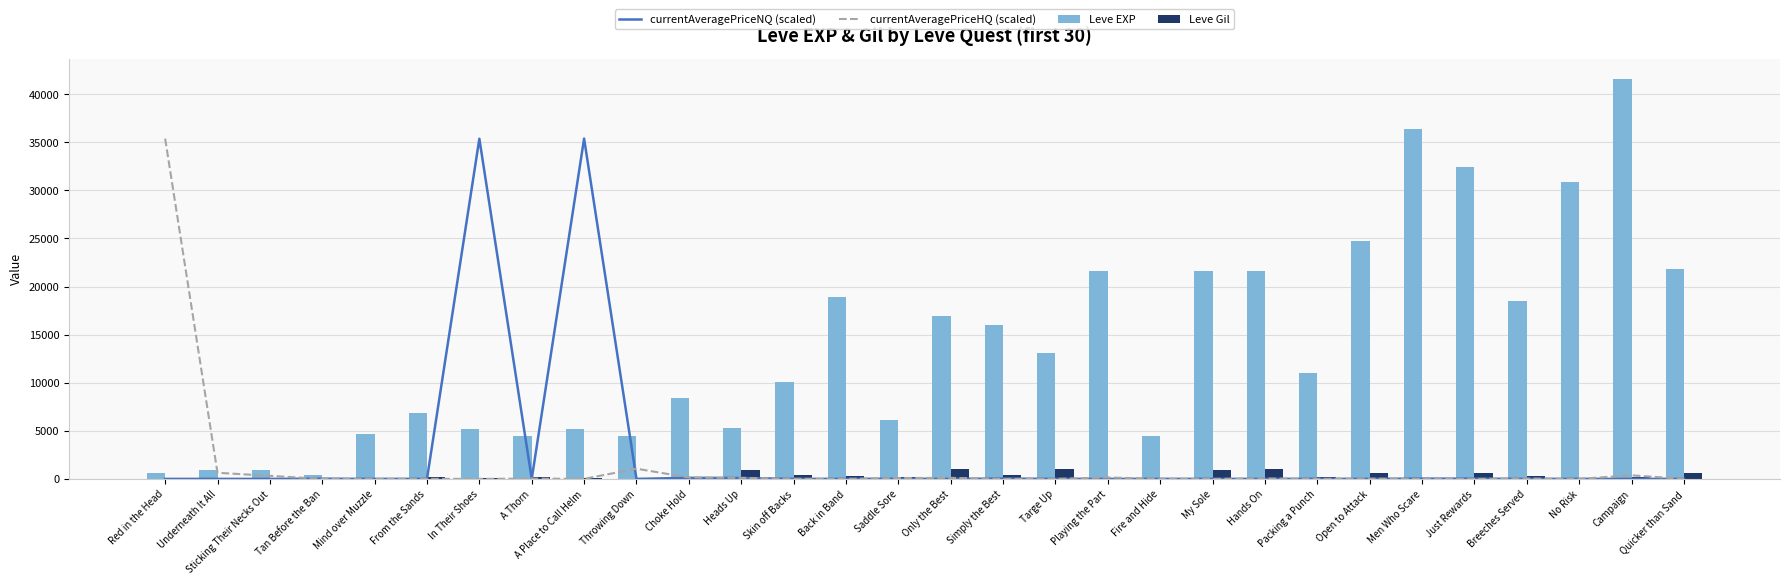

What is the difference between the maximum and minimum values in the currentAveragePriceNQ (scaled) series?

35385.5